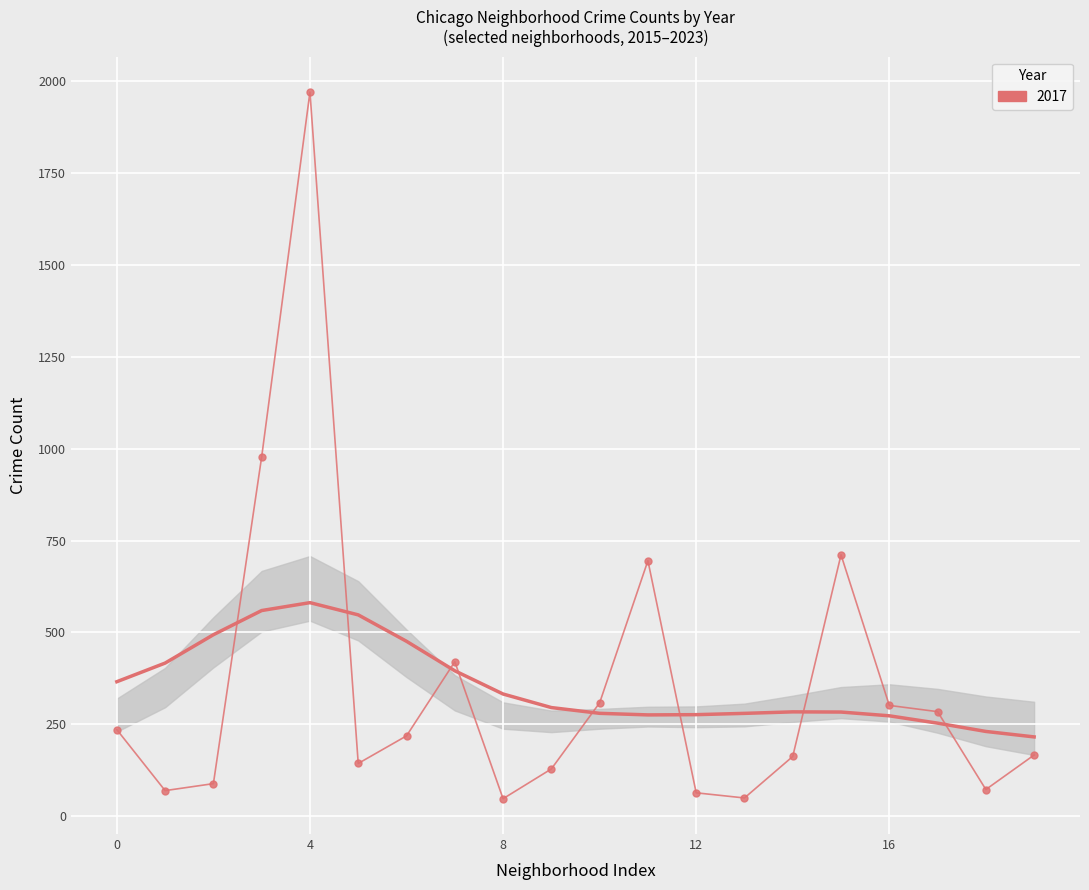

Where is the data nearest to the value 398?

7